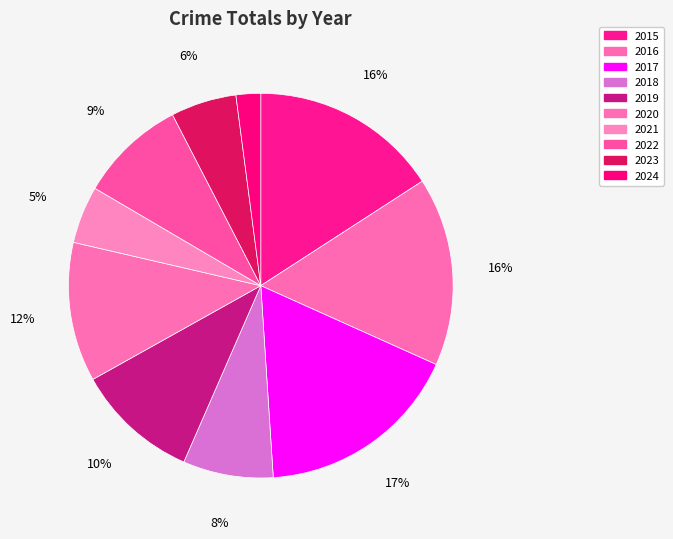

How many slices are in this pie chart?

10